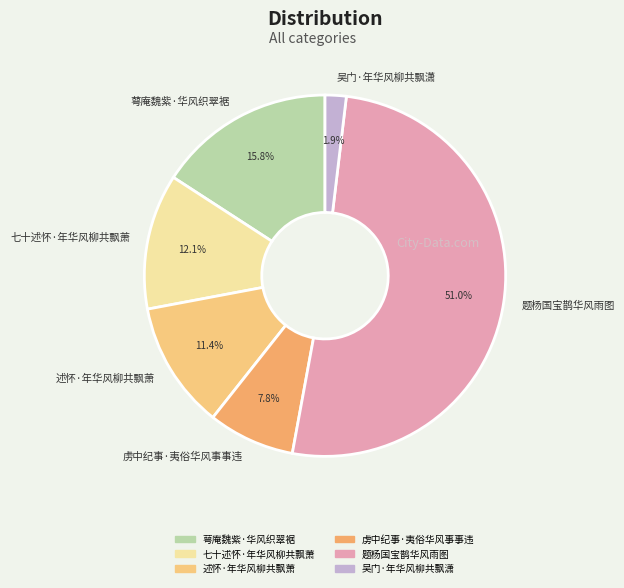

How many segments does this pie chart have?

6